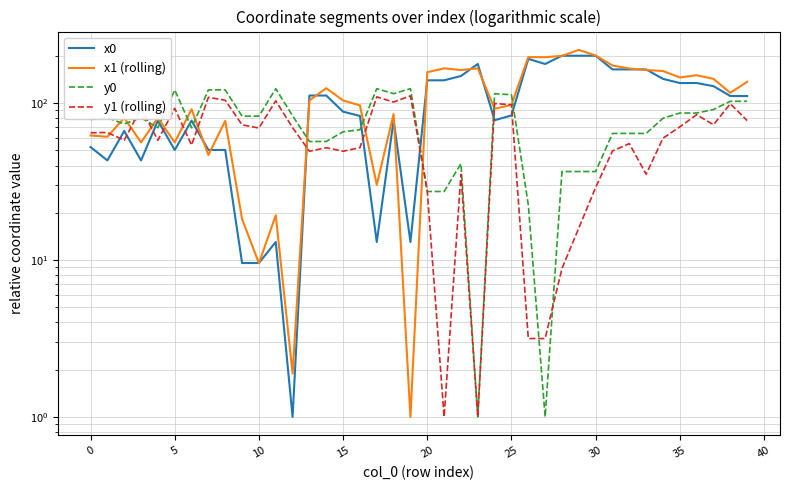

How many lines are shown in the chart?

4